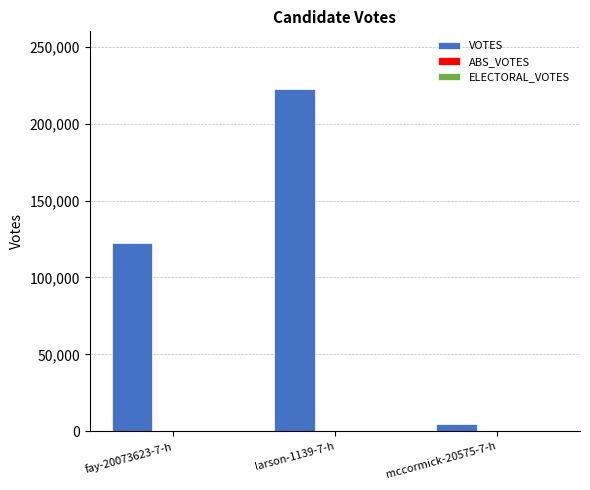

Which category has the lowest value across all series?

mccormick-20575-7-h